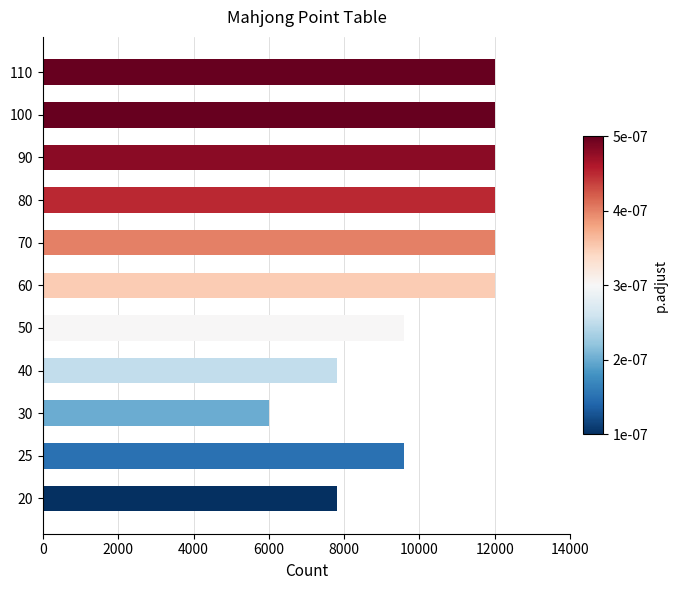

The value at 90 is 12000. True or false?

True